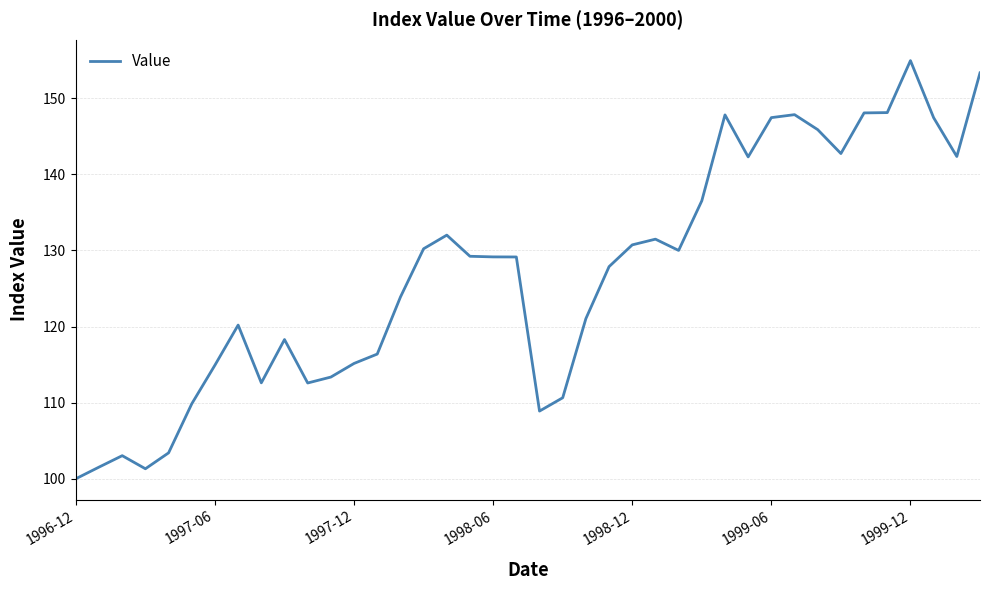

What is the minimum value shown in the chart?

100.0